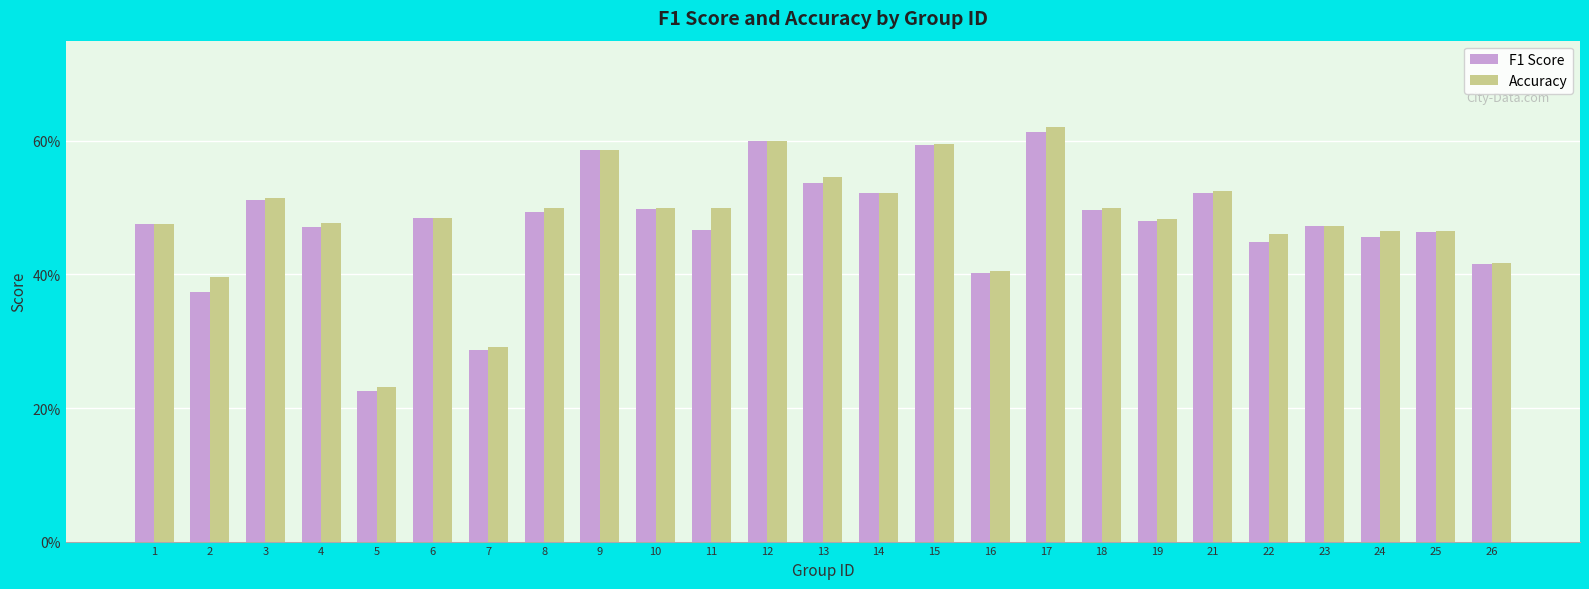

What is the difference between the maximum and minimum values in the Accuracy series?

0.4